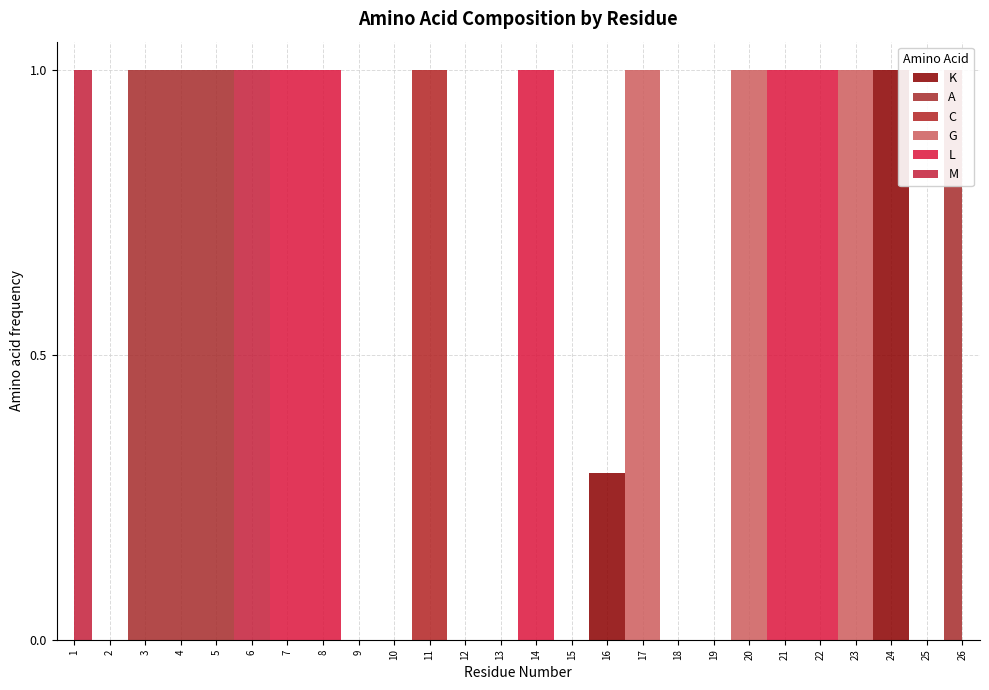

Is this an area chart (filled region under the line)?

No